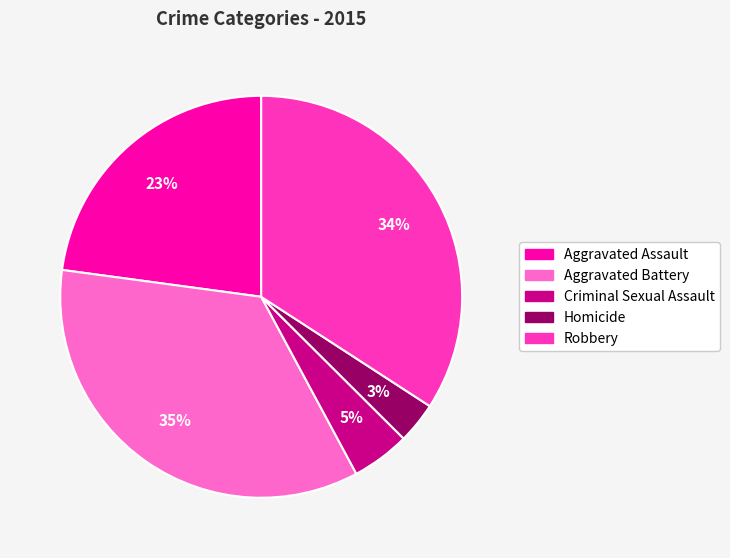

To the nearest percent, what is the combined percentage of Aggravated Battery and Aggravated Assault?

58%